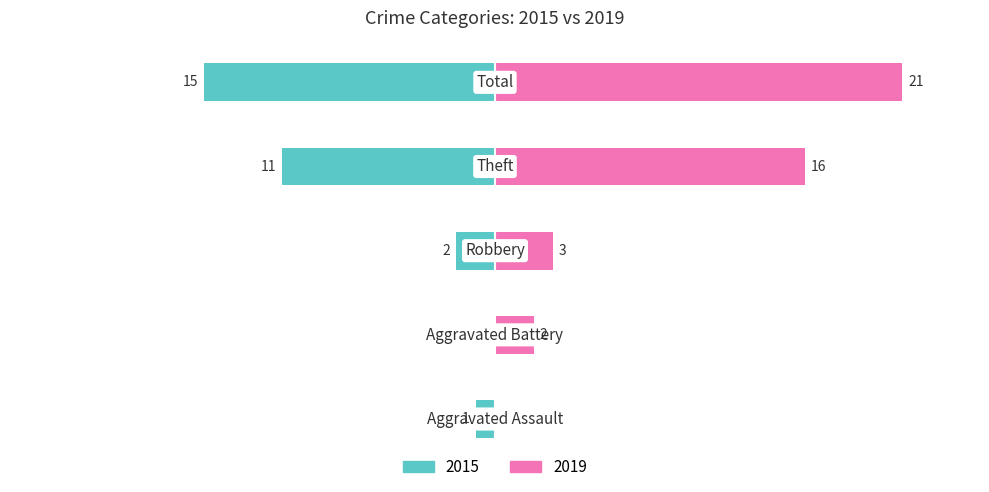

At which label does 2019 first exceed 3?

Theft